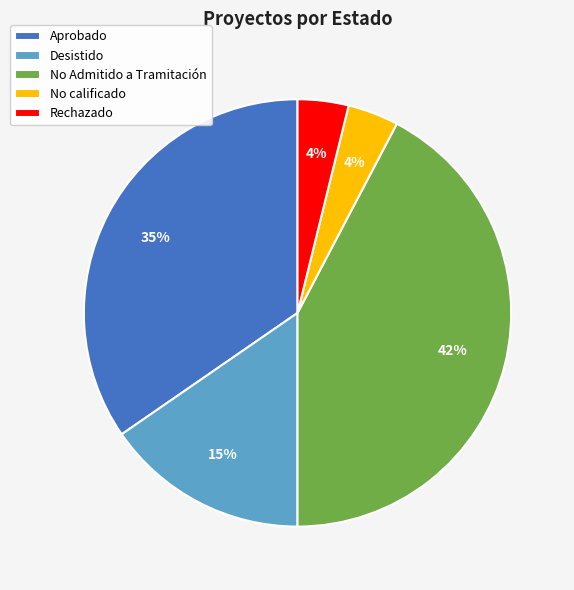

Between Desistido and No calificado, which is larger?

Desistido